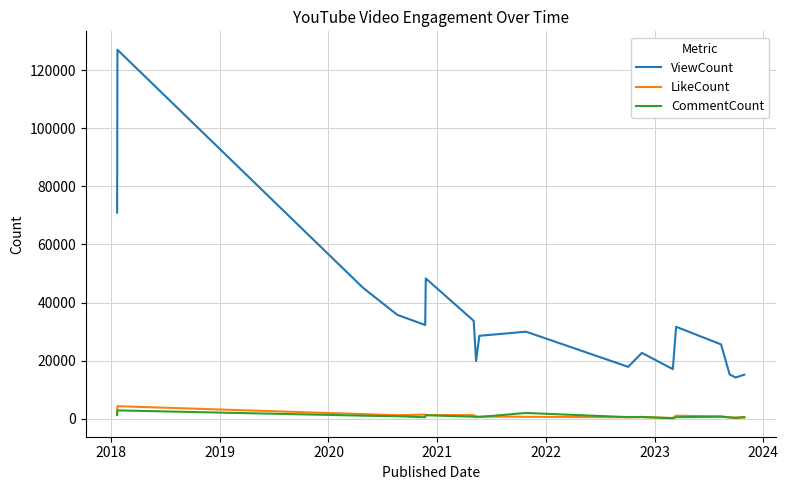

How many values in the CommentCount series are below 642?

9